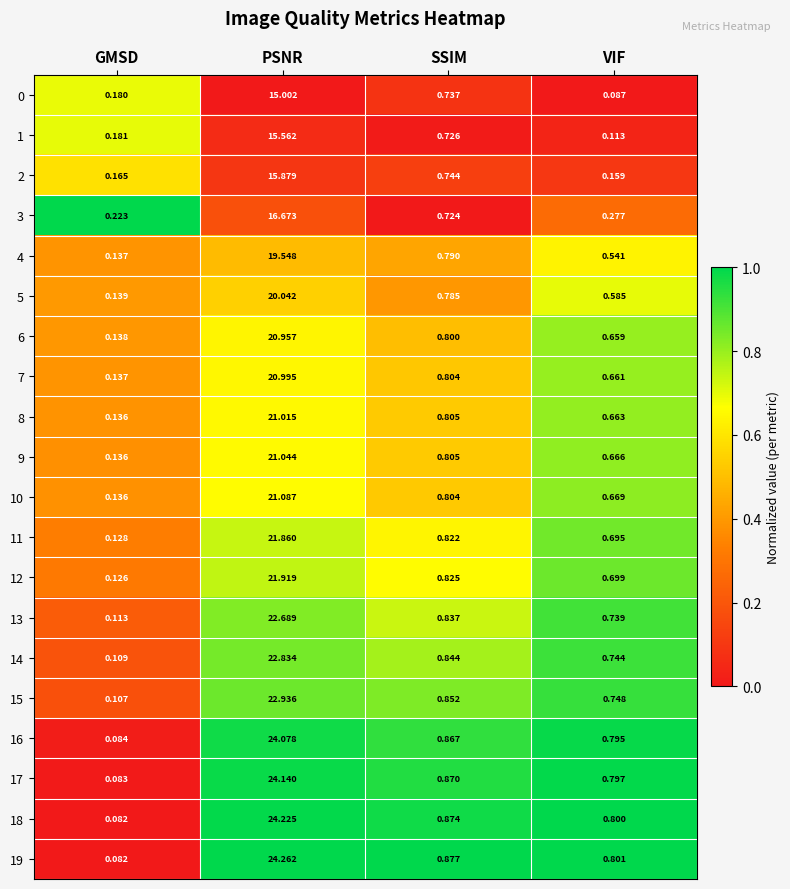

At which label does 13 reach its peak?

PSNR